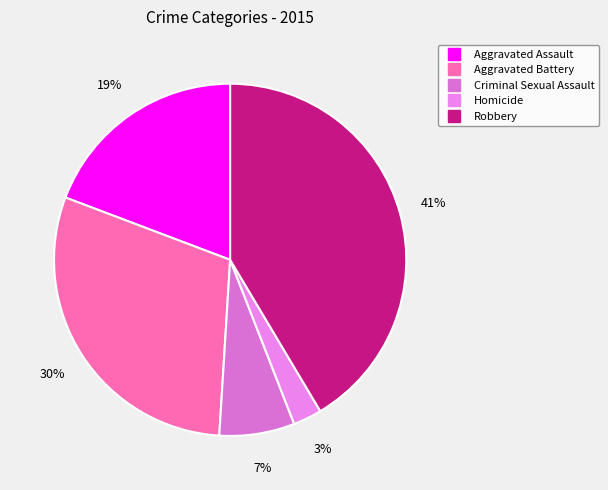

How many slices are in this pie chart?

5